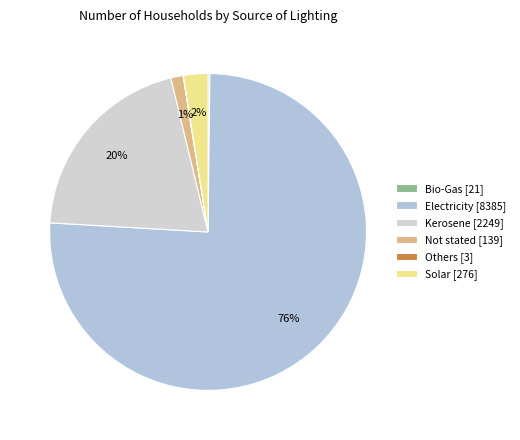

Rank the categories by value from highest to lowest.

Electricity, Kerosene, Solar, Not stated, Bio-Gas, Others